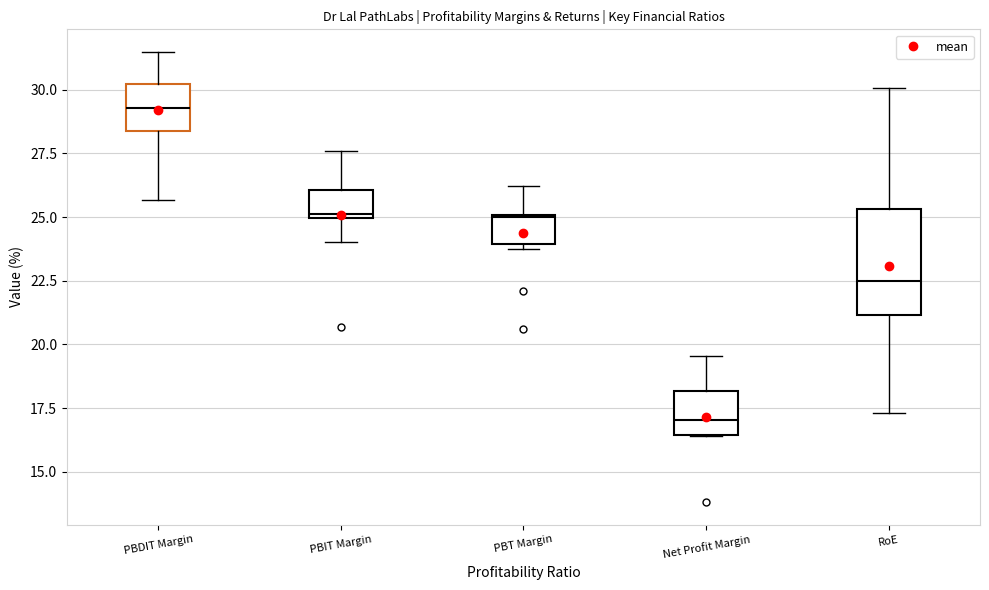

Reading left to right, transcribe this box plot: for each box, give where its median line is, the range the box spans, and where its two whiskers end, as read against the y-axis. The values are not printed on the chart, so give them approximately, as read against the axis.

PBDIT Margin: median 29.5, box 28.5 to 30.0, whiskers 25.5 to 31.5
PBIT Margin: median 25.0 (just above the box's lower edge), box 25.0 to 26.0, whiskers 24.0 to 27.5
PBT Margin: median 25.0, box 24.0 to 25.0, whiskers 24.0 (just below the box's lower edge) to 26.0
Net Profit Margin: median 17.0, box 16.5 to 18.0, whiskers 16.5 to 19.5
RoE: median 22.5, box 21.0 to 25.5, whiskers 17.5 to 30.0